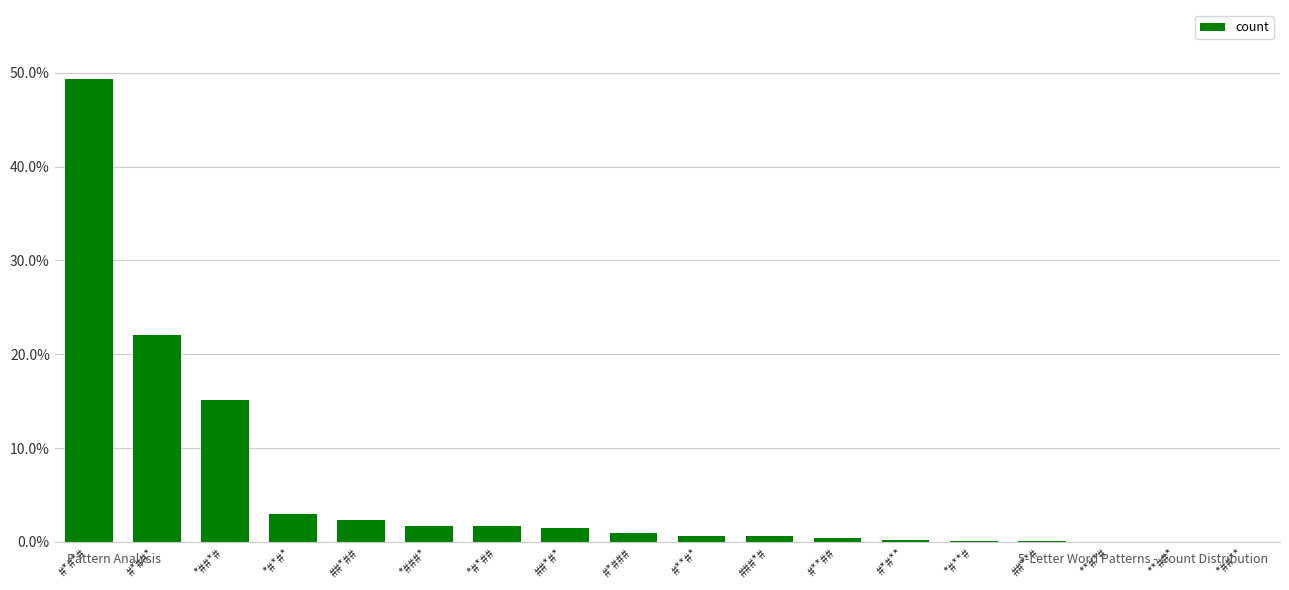

Are the bars horizontal?

No